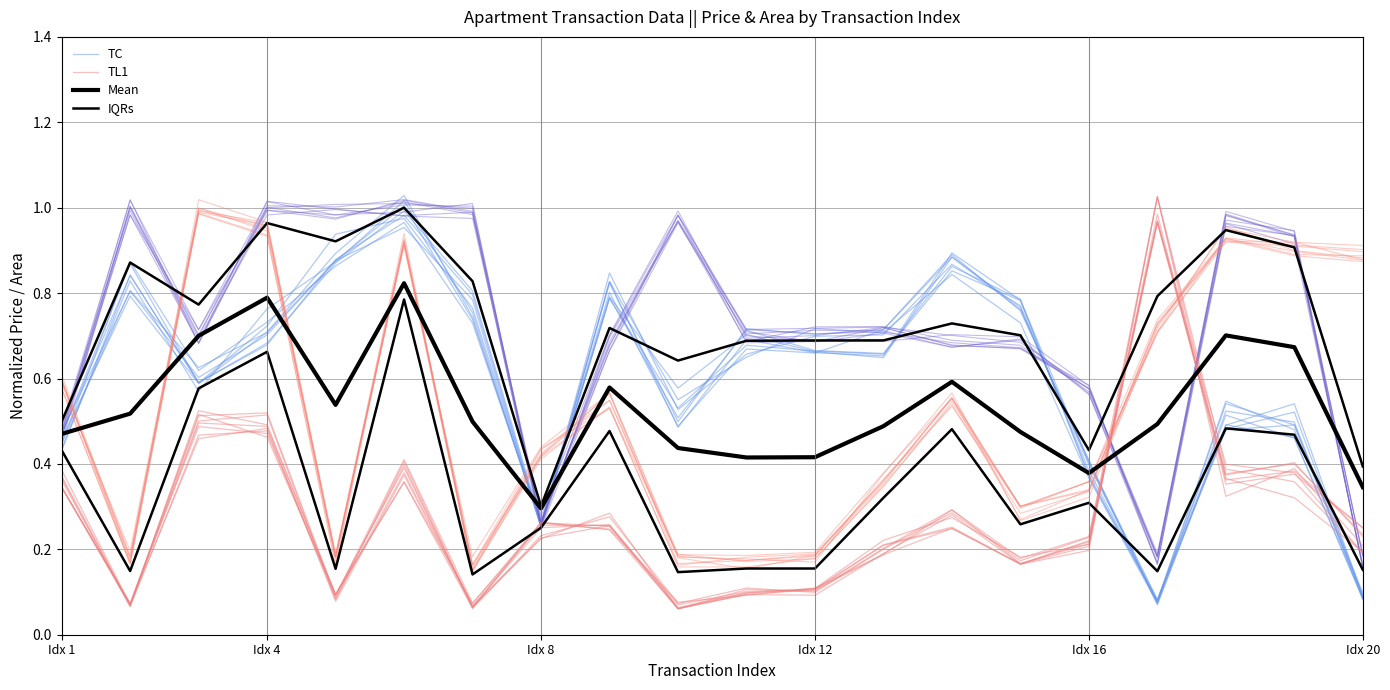

Which series ends up on top after the final intersection of TC and Mean?

Mean